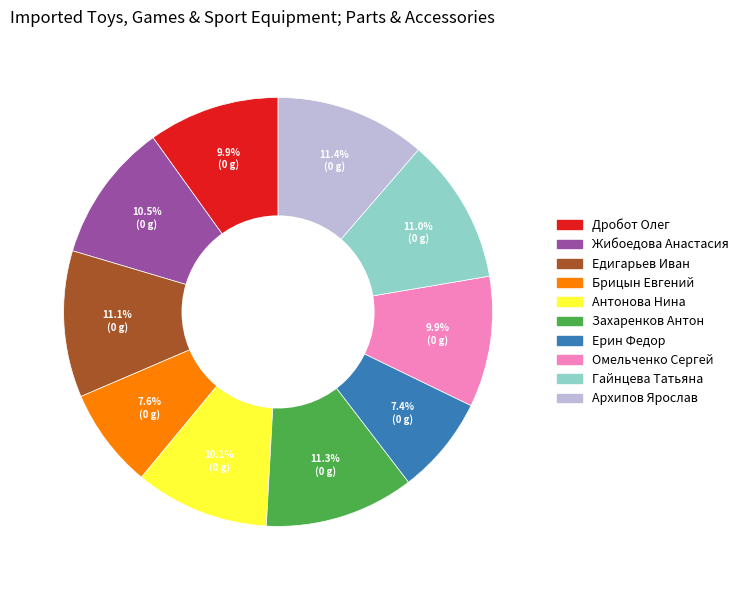

To the nearest percent, what is the difference between the Дробот Олег and Едигарьев Иван slice percentages?

1%